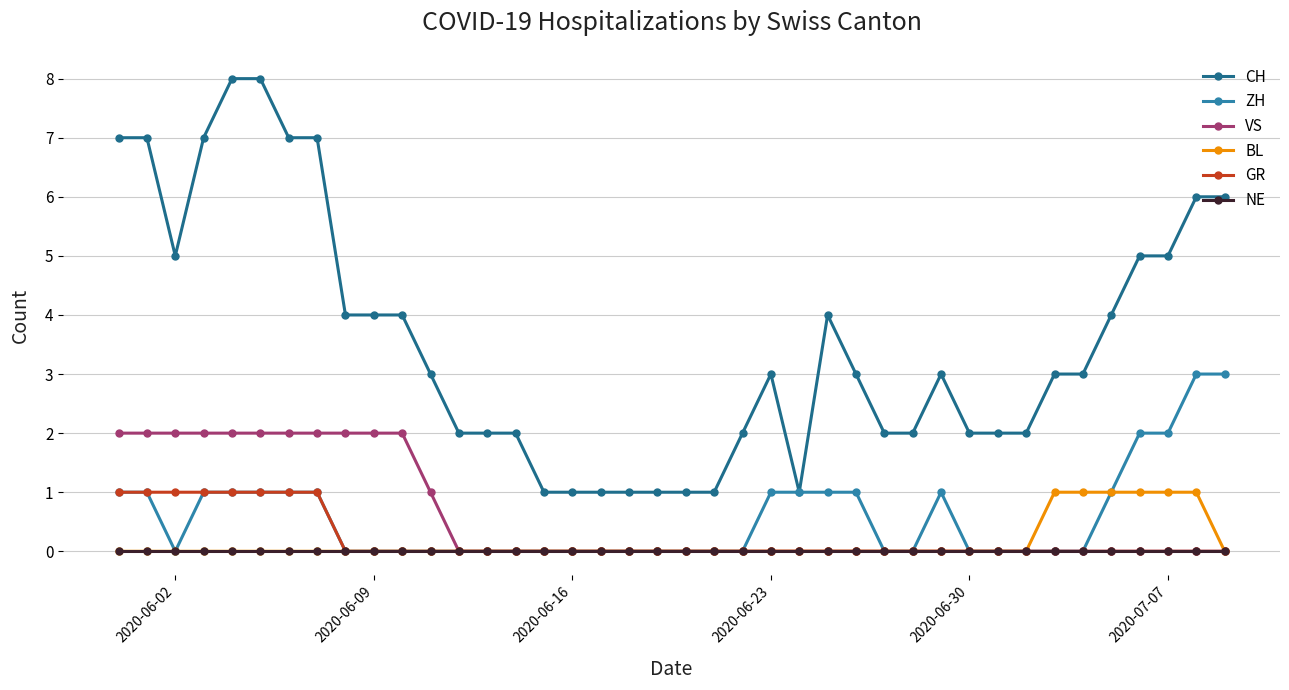

Which series has the largest total across all categories?

CH